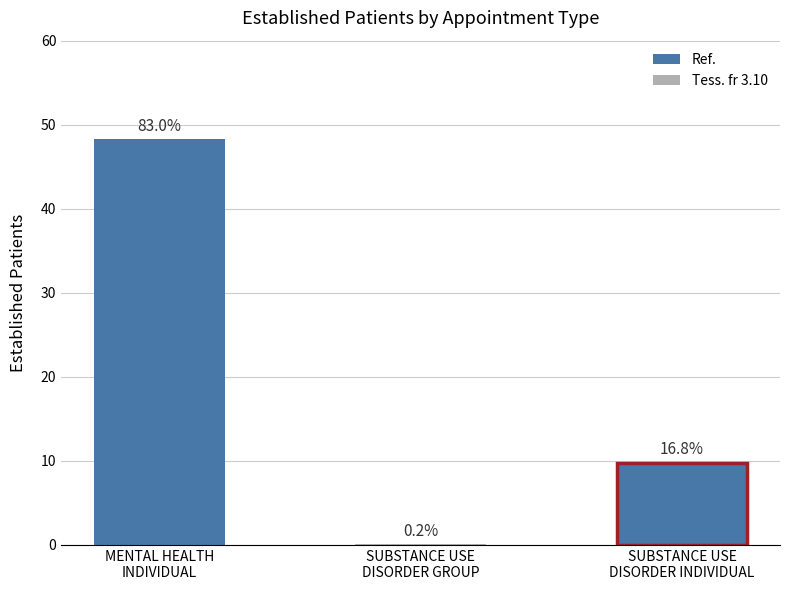

Reading left to right, transcribe all the data shown in this chart.

48.3	0.1	9.8